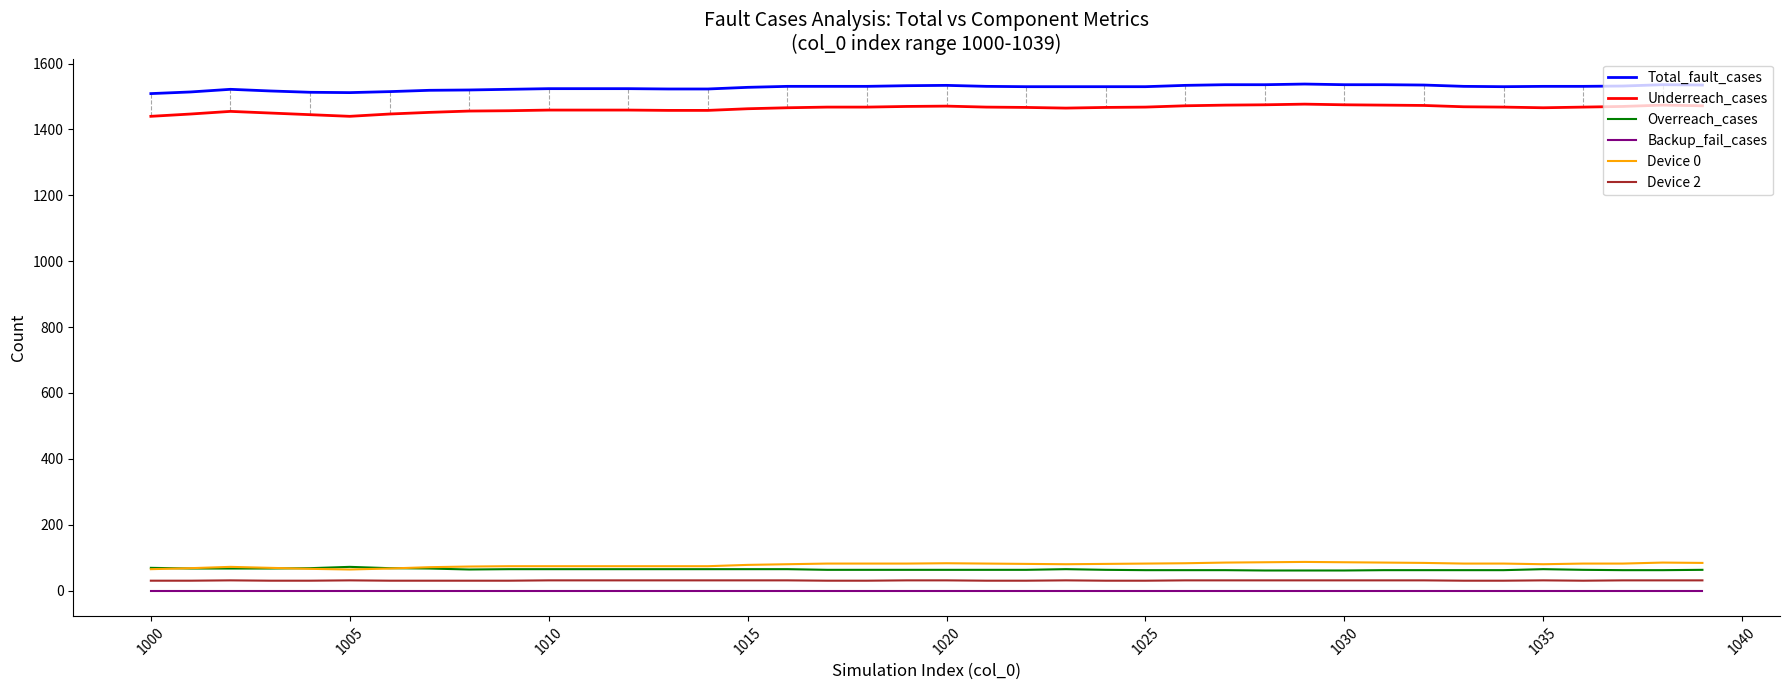

True or false: Underreach_cases and Total_fault_cases cross at least once.

False